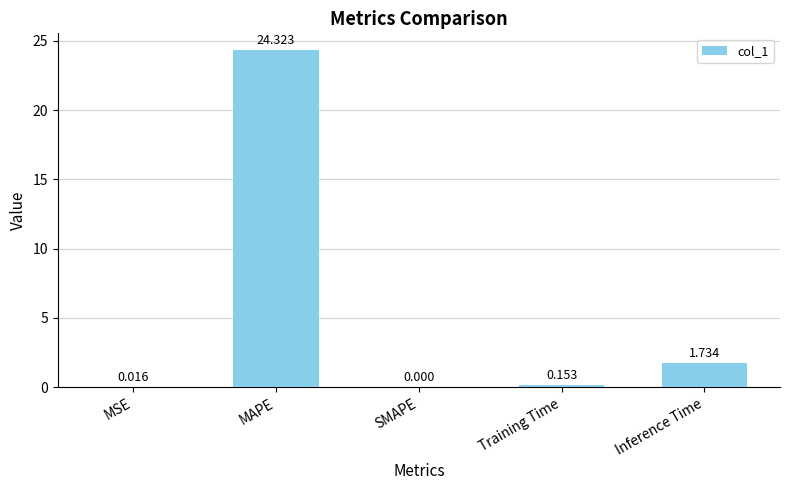

Where is the data nearest to the value 12?

Inference Time